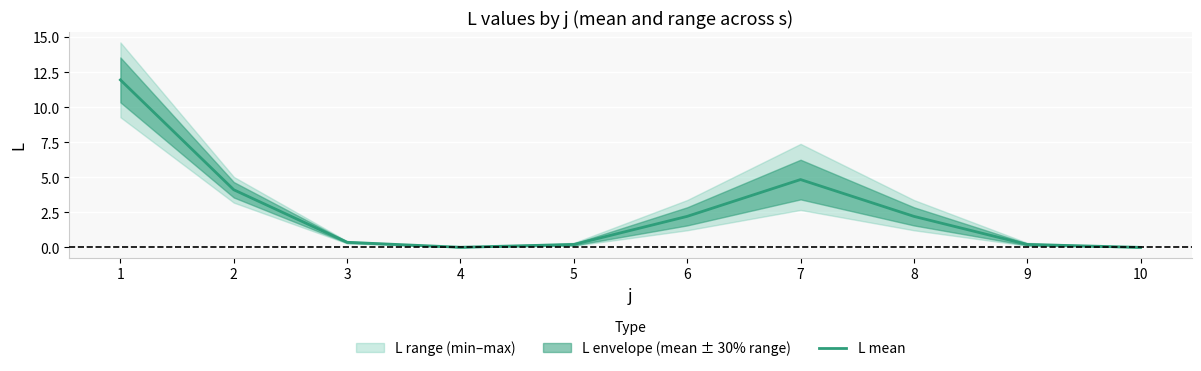

List the labels in order of value, largest first.

1, 7, 2, 6, 8, 3, 5, 9, 4, 10